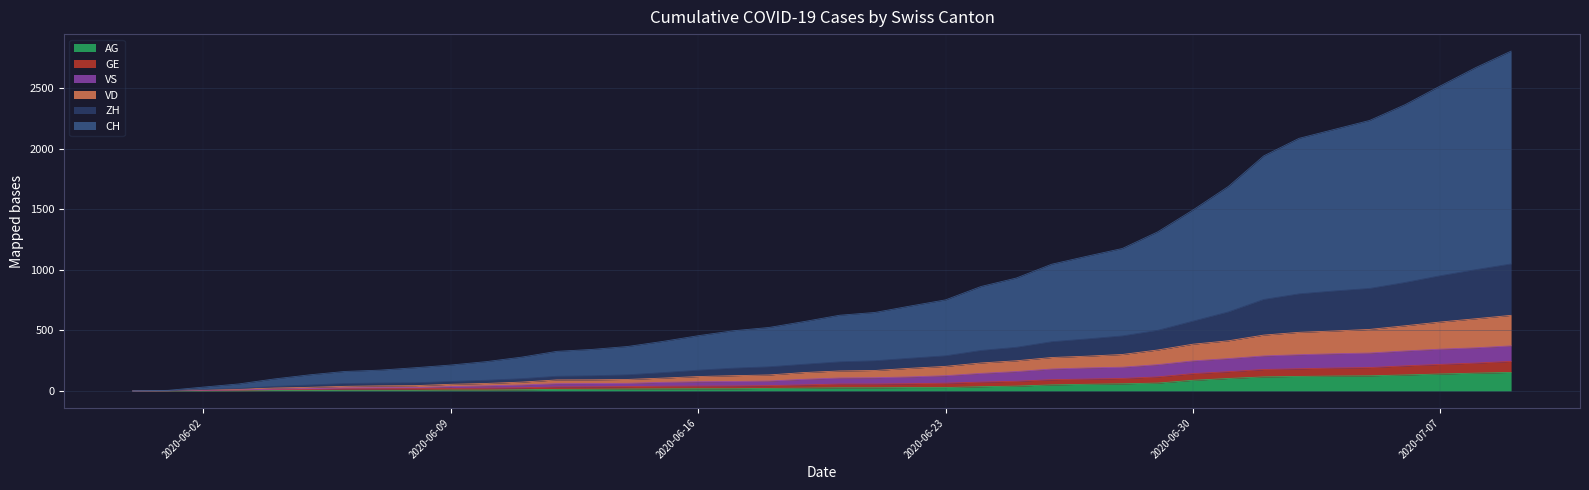

What is the sum of the VD values at 2020-06-04 and 2020-06-03?

57